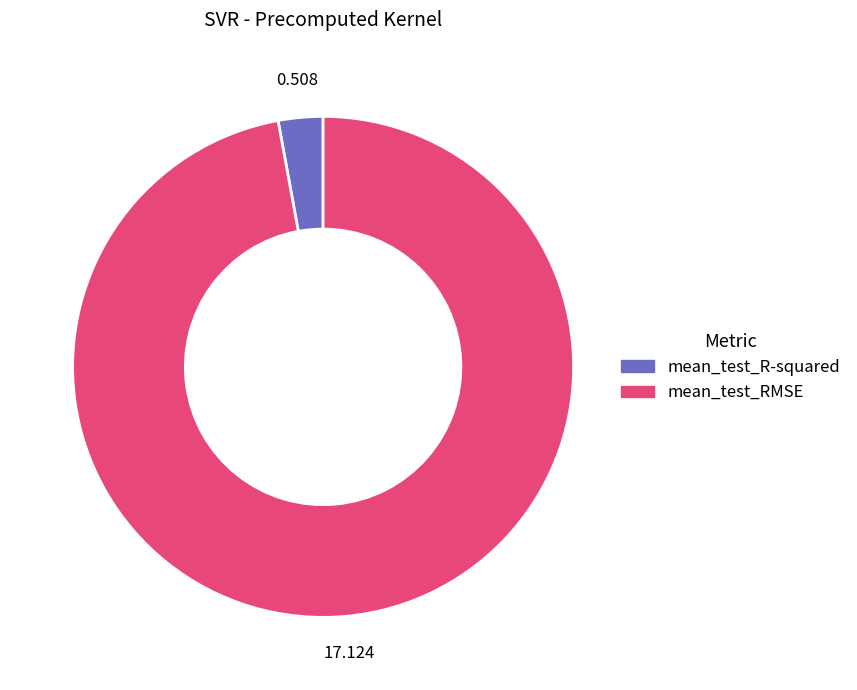

Is there a majority slice in this chart?

Yes